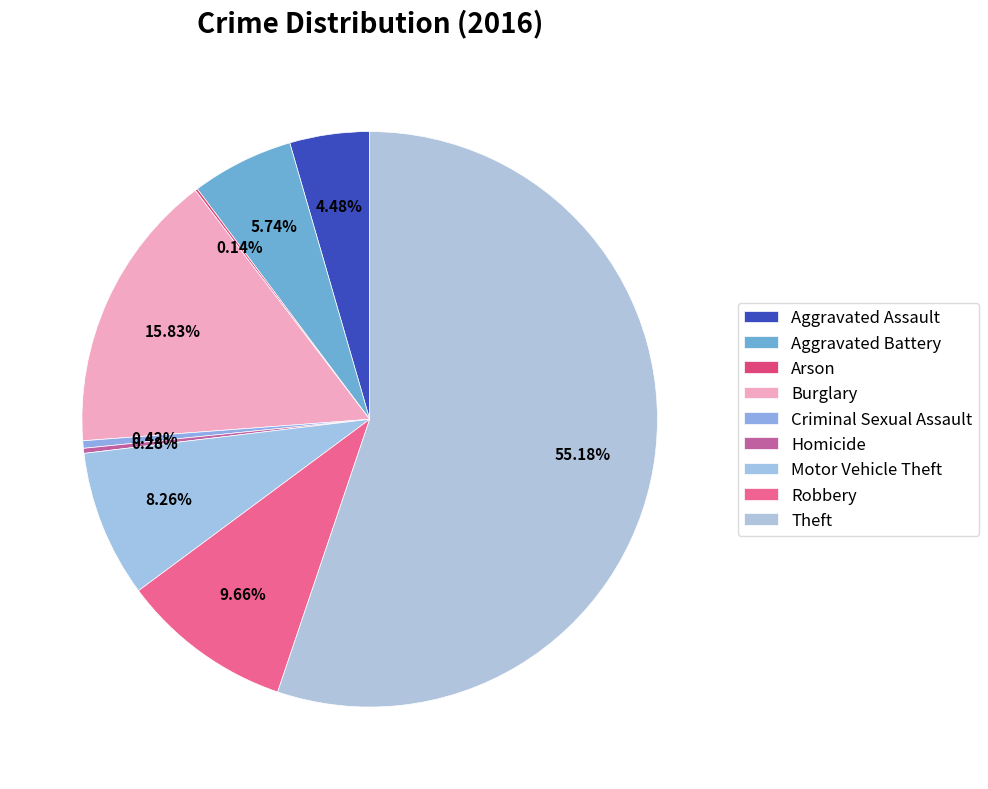

Is there a majority slice in this chart?

Yes